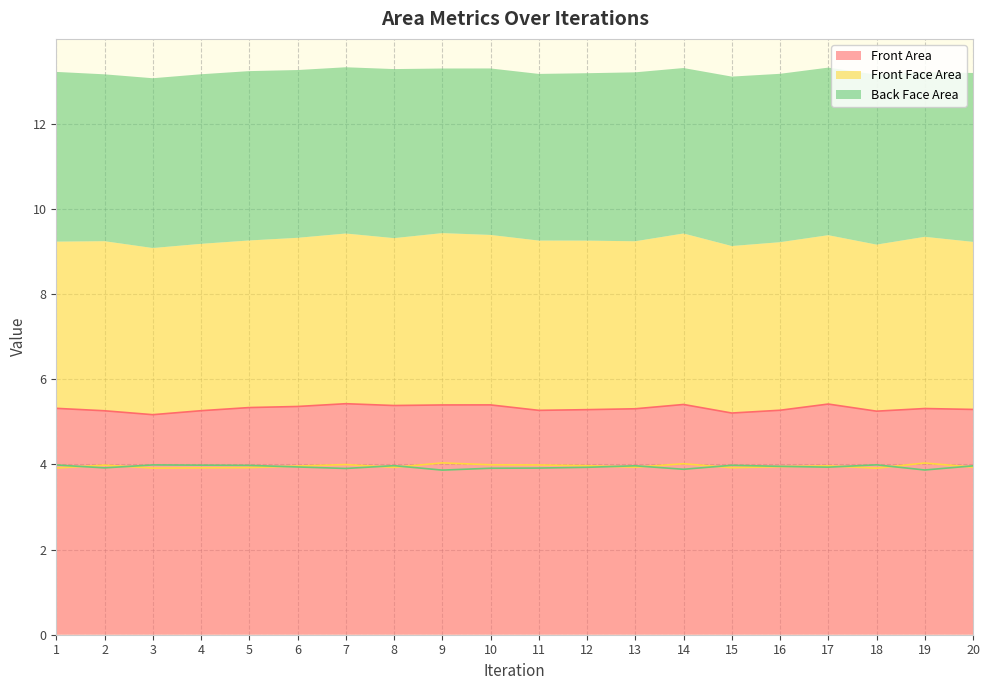

Does the chart display data point markers on the line(s)?

No